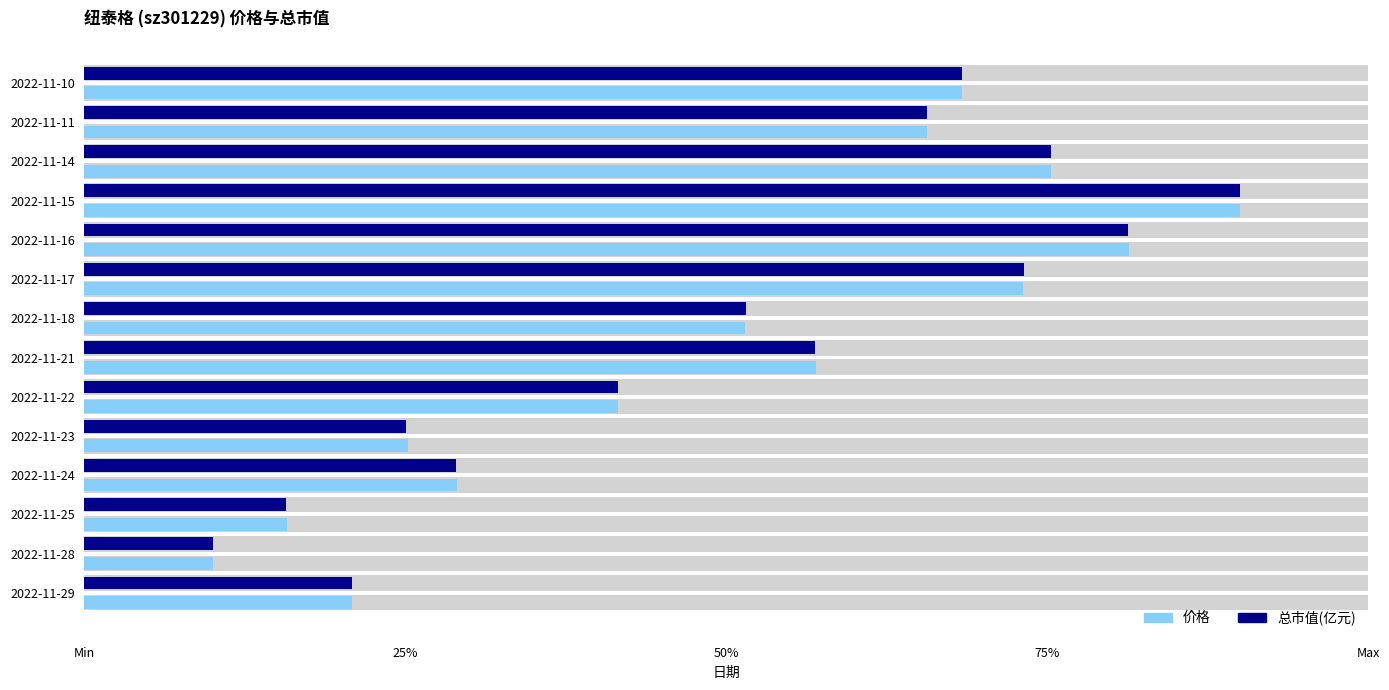

Which series has the widest spread of values?

价格